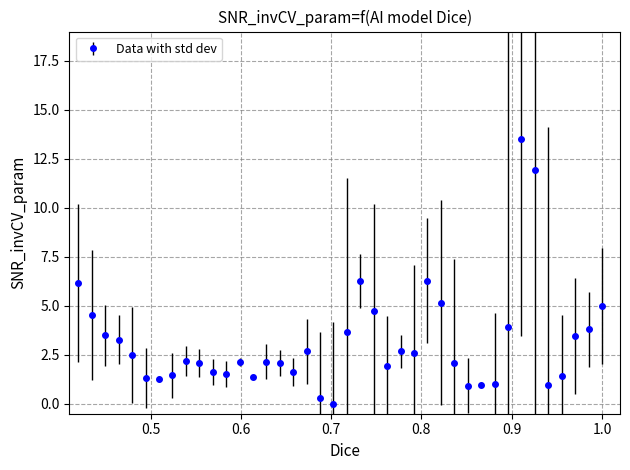

What is the difference between the second highest and second lowest values?

11.6